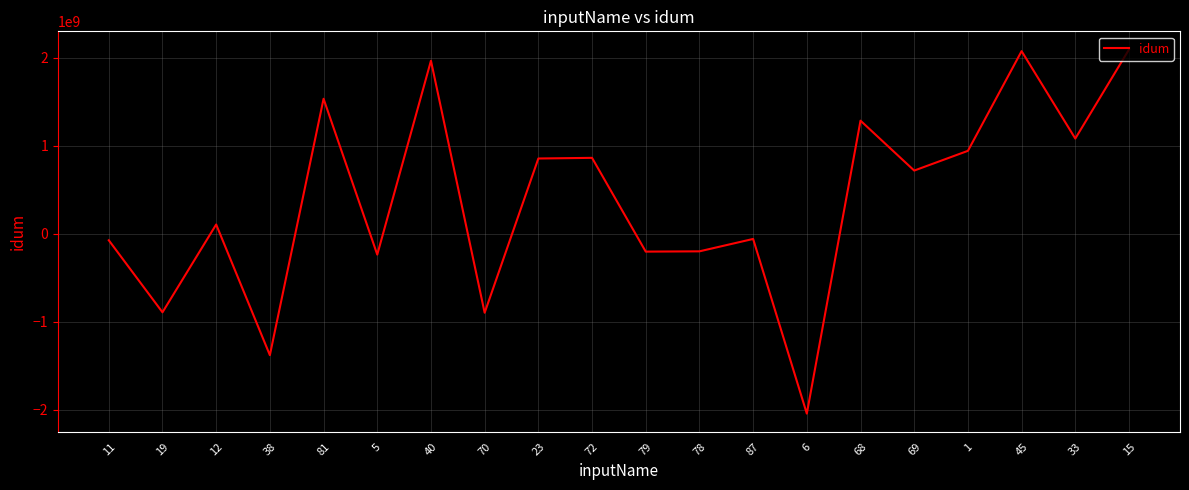

What is the minimum value shown in the chart?

-2044685740